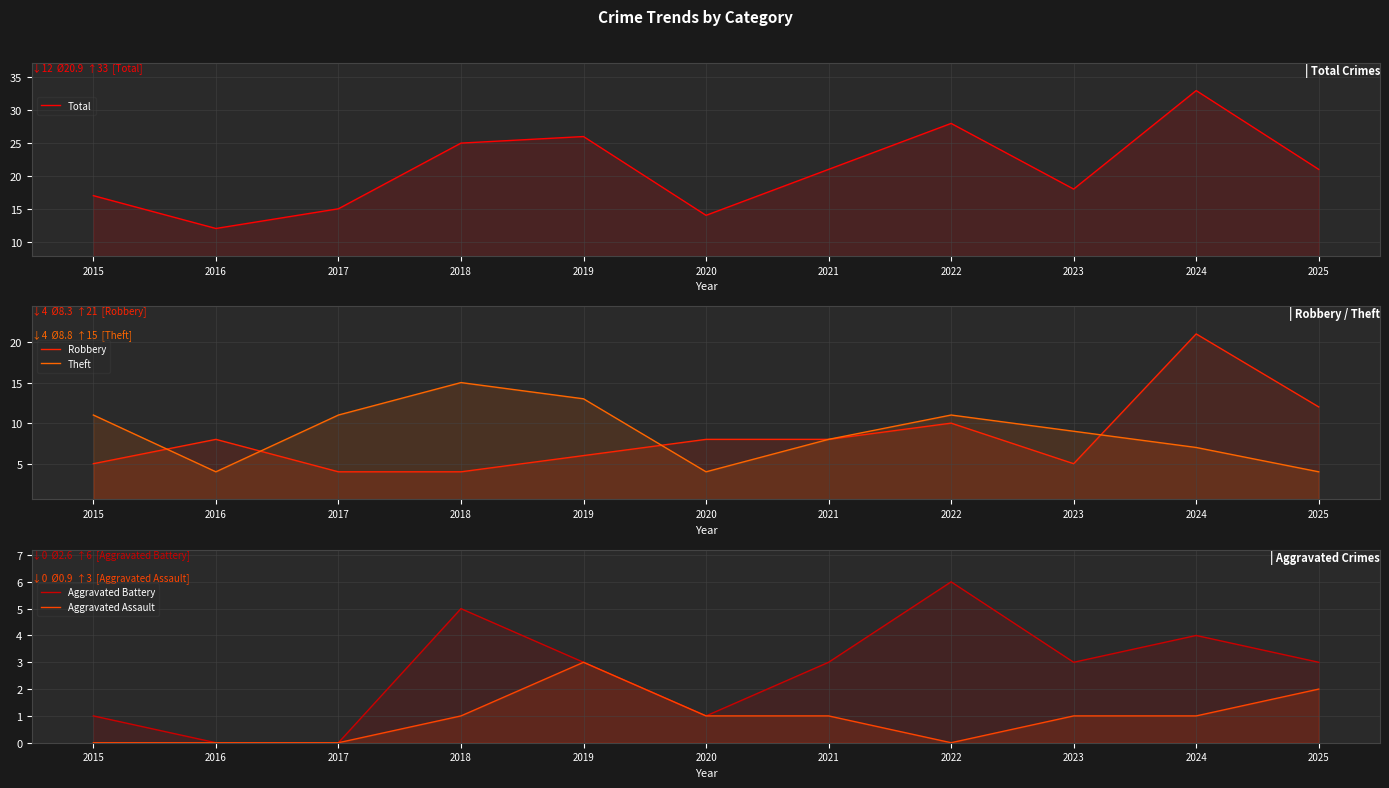

What is the difference between the maximum and minimum values in the Aggravated Battery series?

6